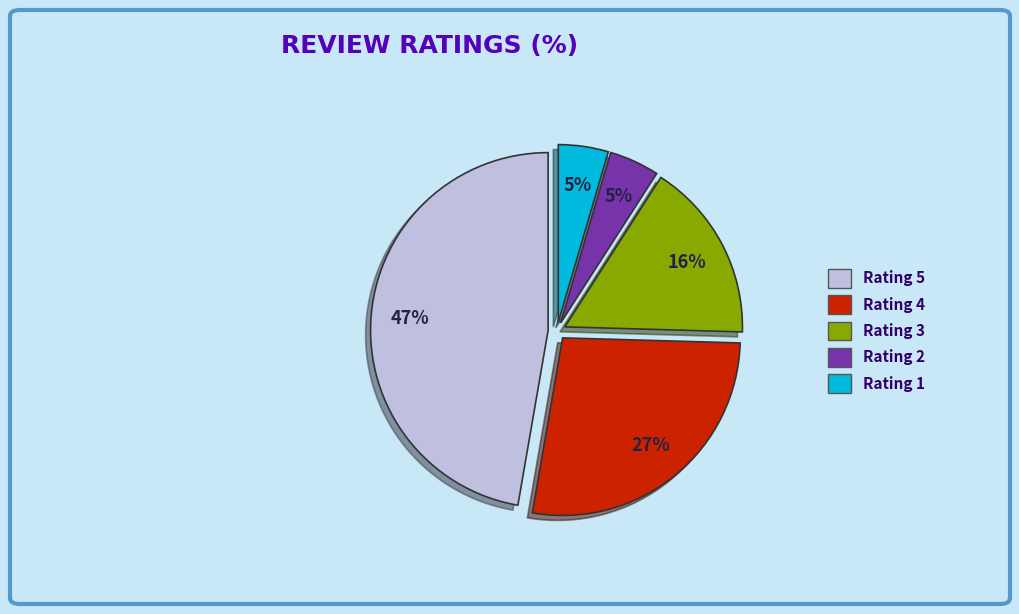

To the nearest percent, what is the difference between the Rating 5 and Rating 4 slice percentages?

20%